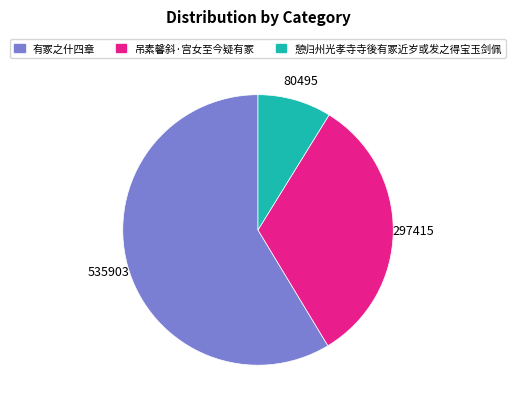

Count the number of slices in the pie.

3